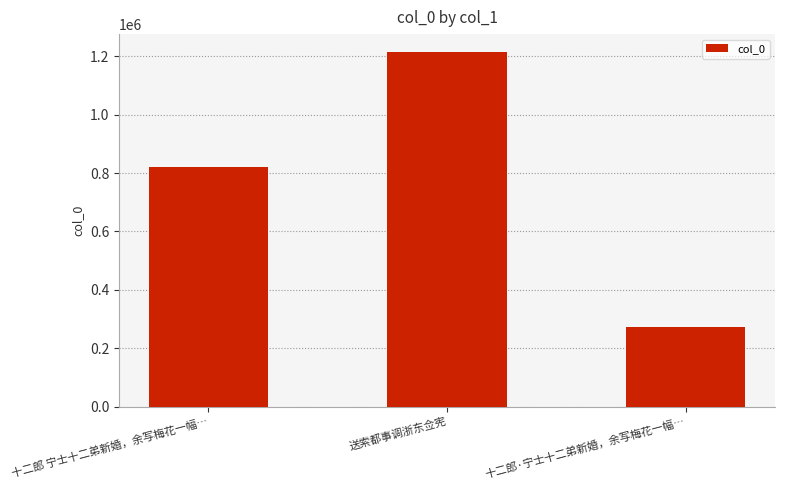

Between 十二郎·宁士十二弟新婚，余写梅花一幅… and 十二郎 宁士十二弟新婚，余写梅花一幅…, which is larger?

十二郎 宁士十二弟新婚，余写梅花一幅…